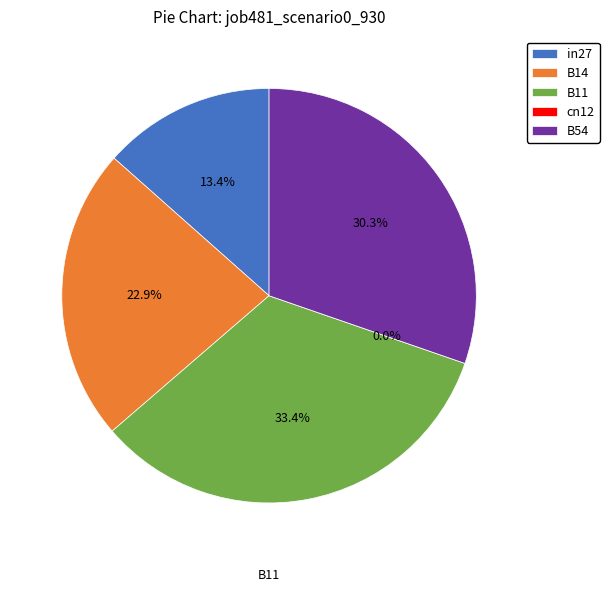

Is it true that B11 is 33% of the pie?

True